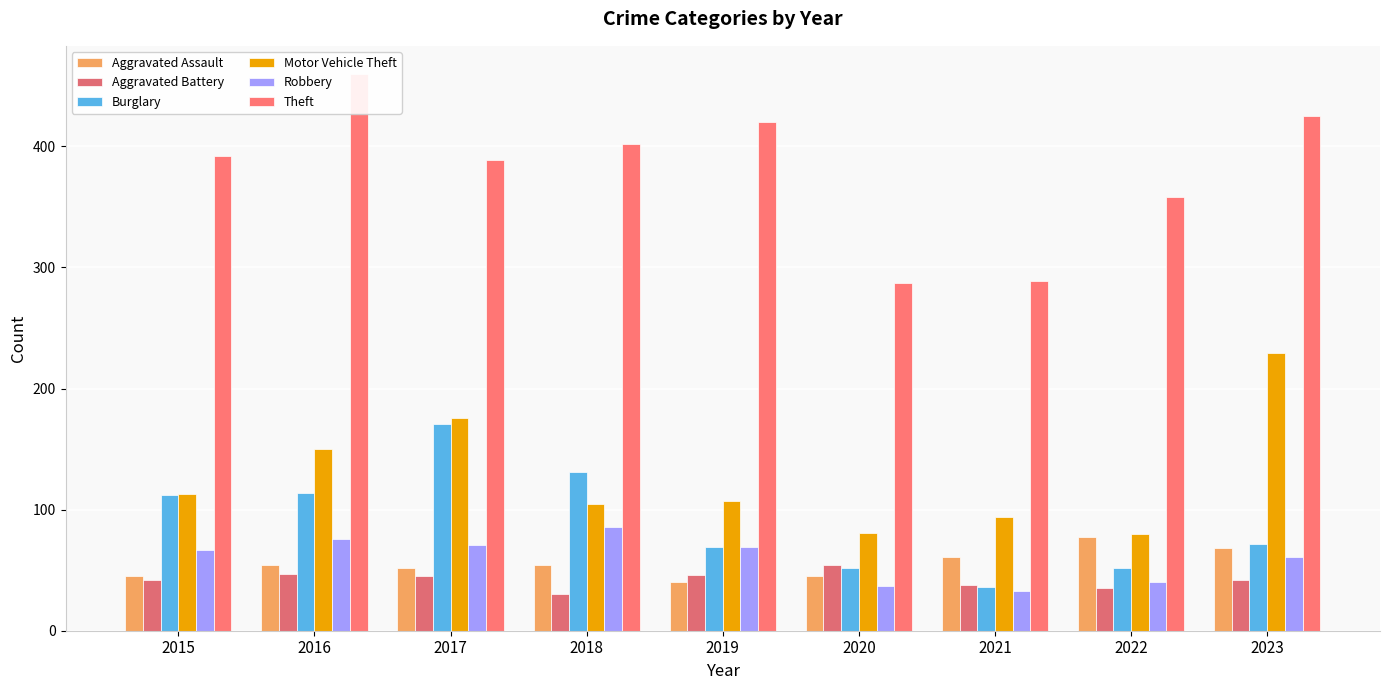

How many distinct data groups are displayed?

6